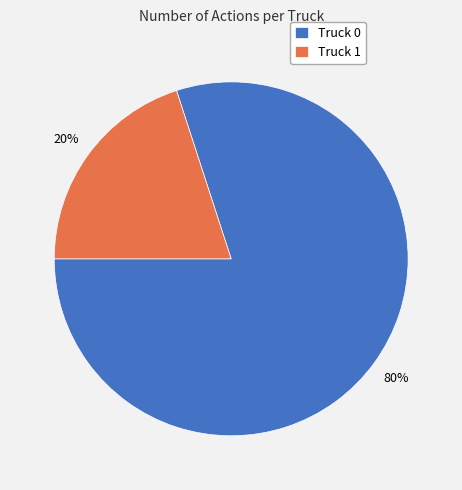

What is the ratio of the value at Truck 0 to the value at Truck 1?

4.0